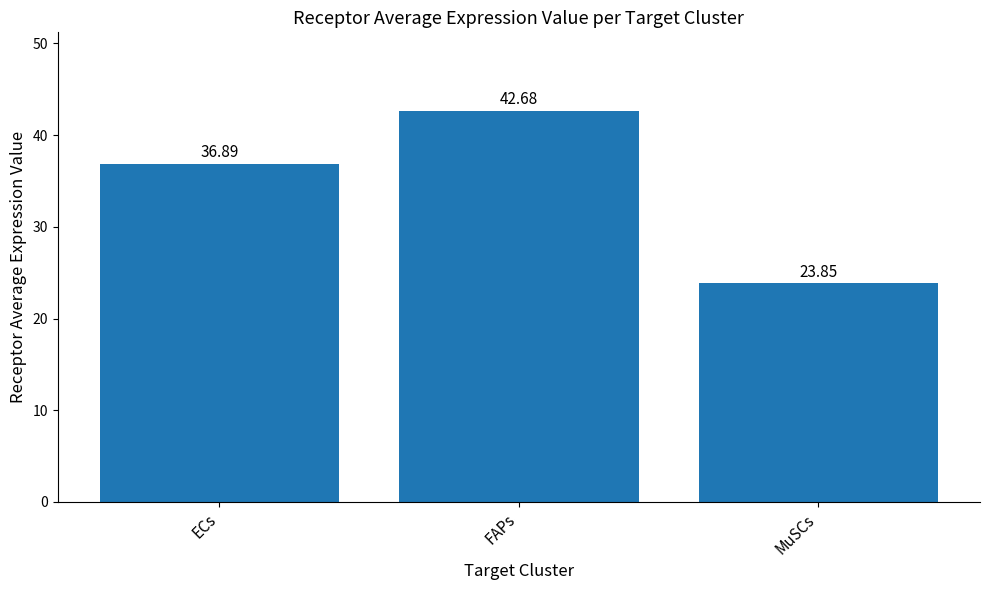

Reading left to right, list all the values displayed in this chart.

ECs=36.9	FAPs=42.7	MuSCs=23.9